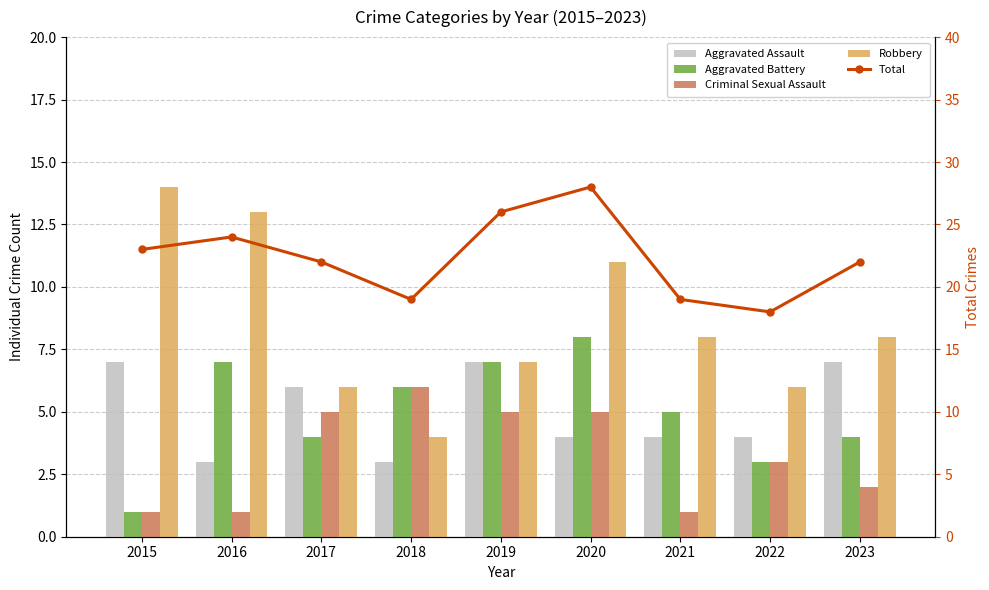

Which series has the largest total across all categories?

Total